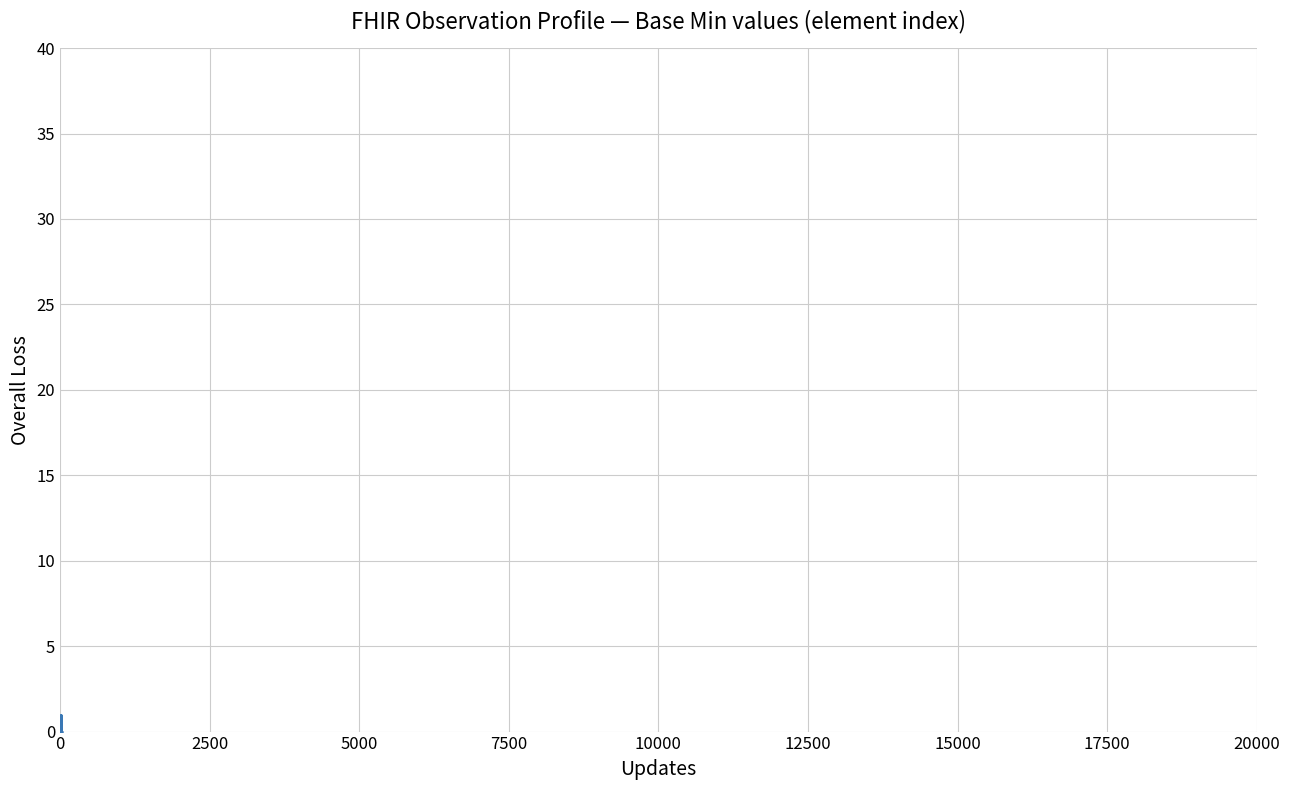

Does the chart have visible grid lines?

Yes